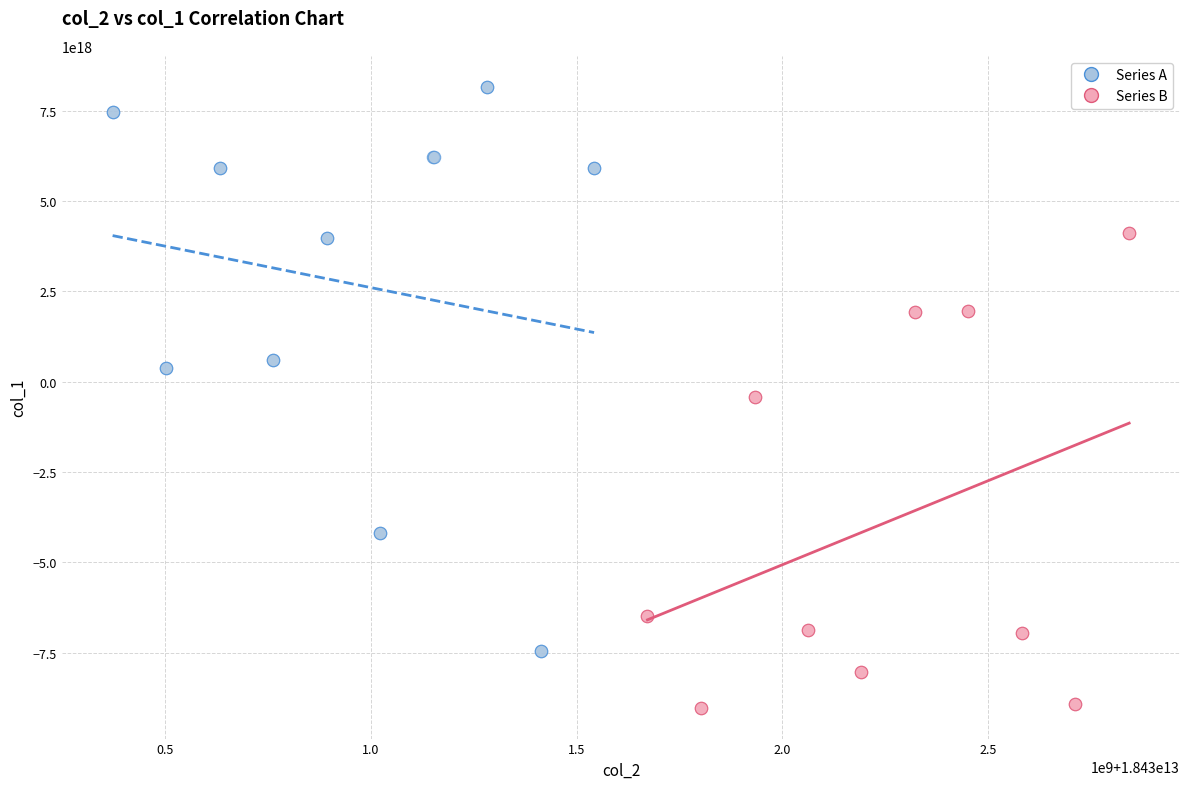

Which series reaches the minimum Y coordinate?

Series B